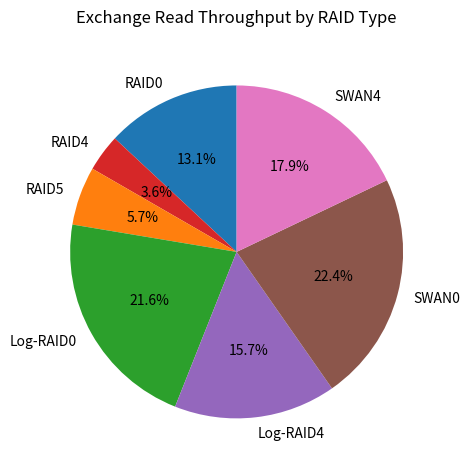

What percentage is the Log-RAID0 slice, to the nearest percent?

22%